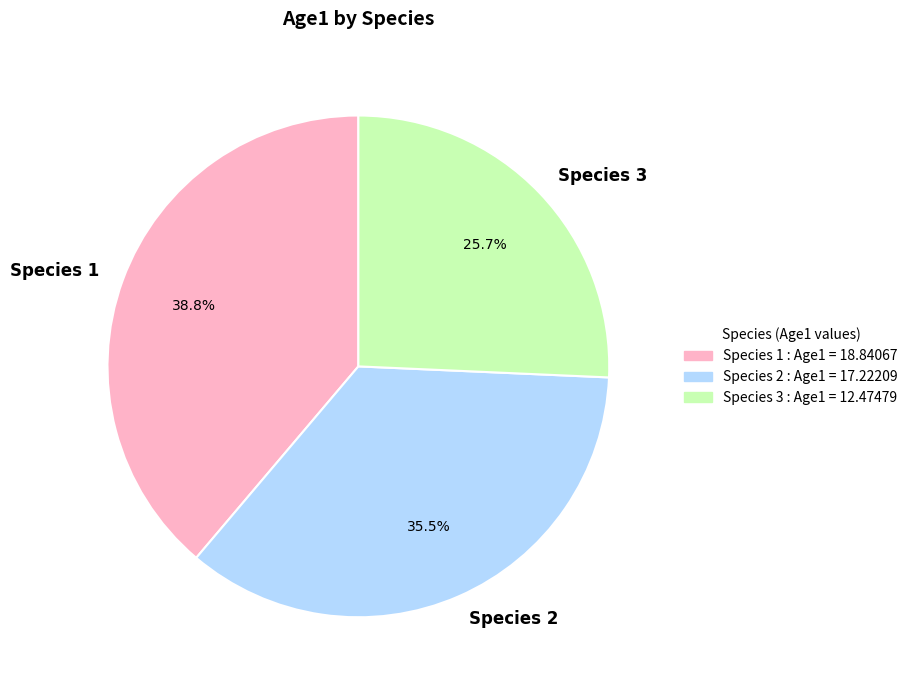

Does Species 3 represent more than half of the total?

No